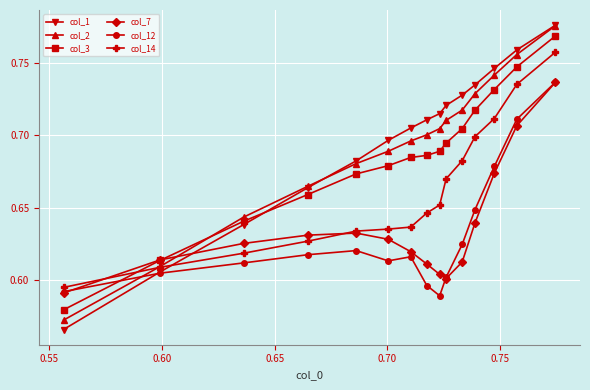

True or false: col_7 and col_12 intersect in this chart.

True